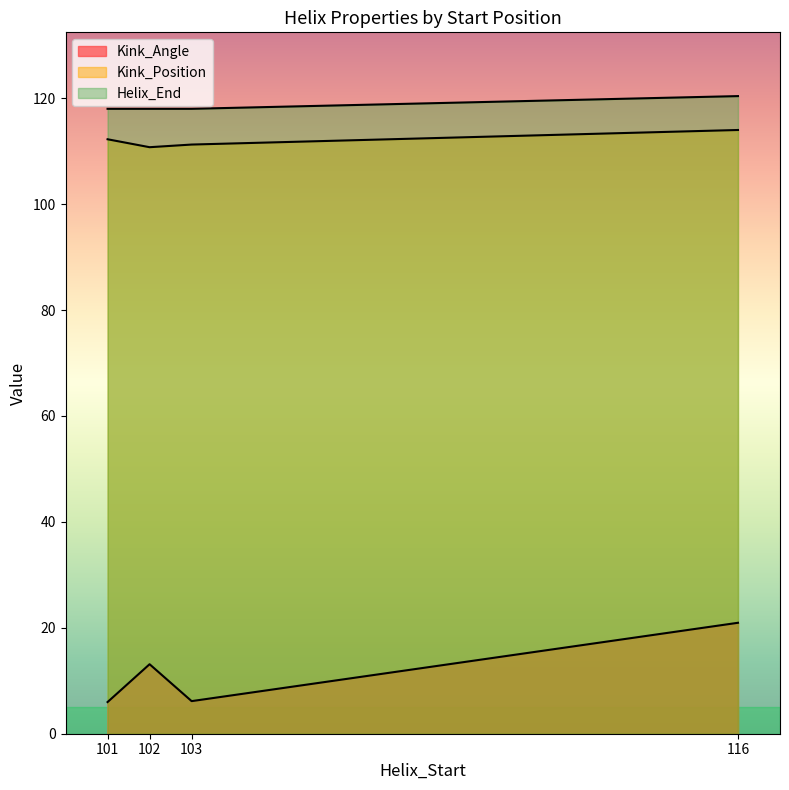

Between 102 and 102, which series saw the biggest shift?

Helix_End